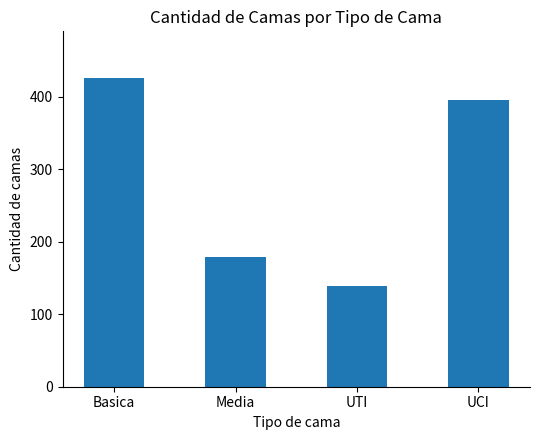

What is the ratio of the value at UCI to the value at Media?

2.2